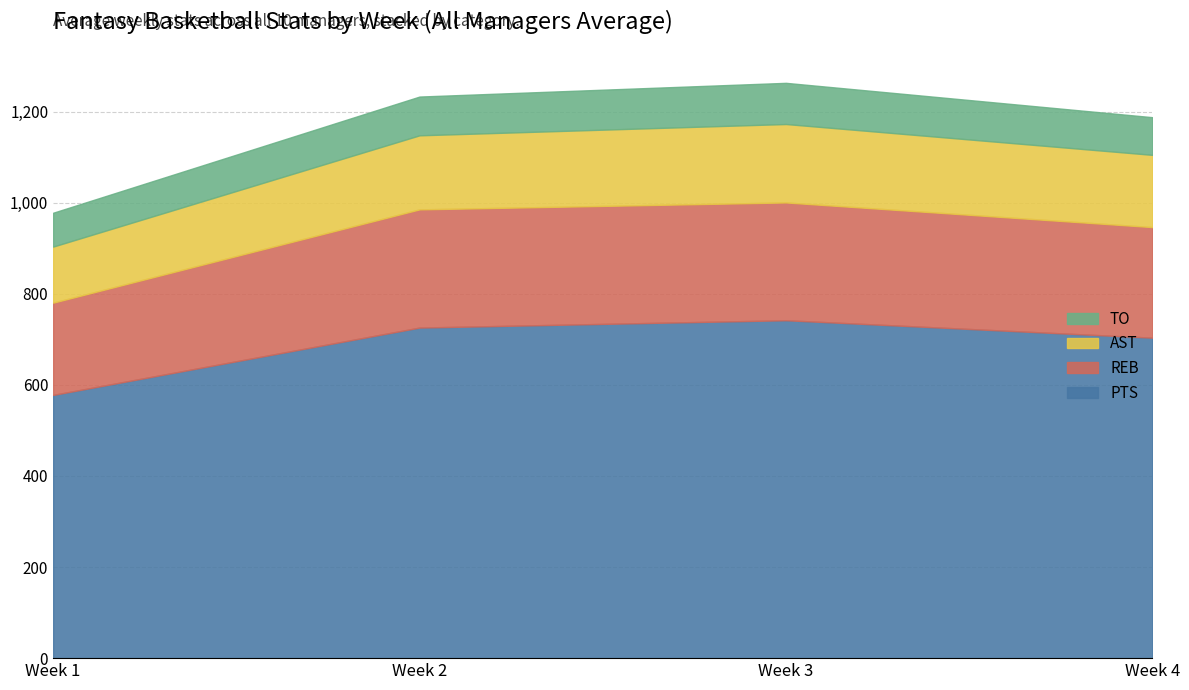

True or false: TO has a value of 161 at 3.

False